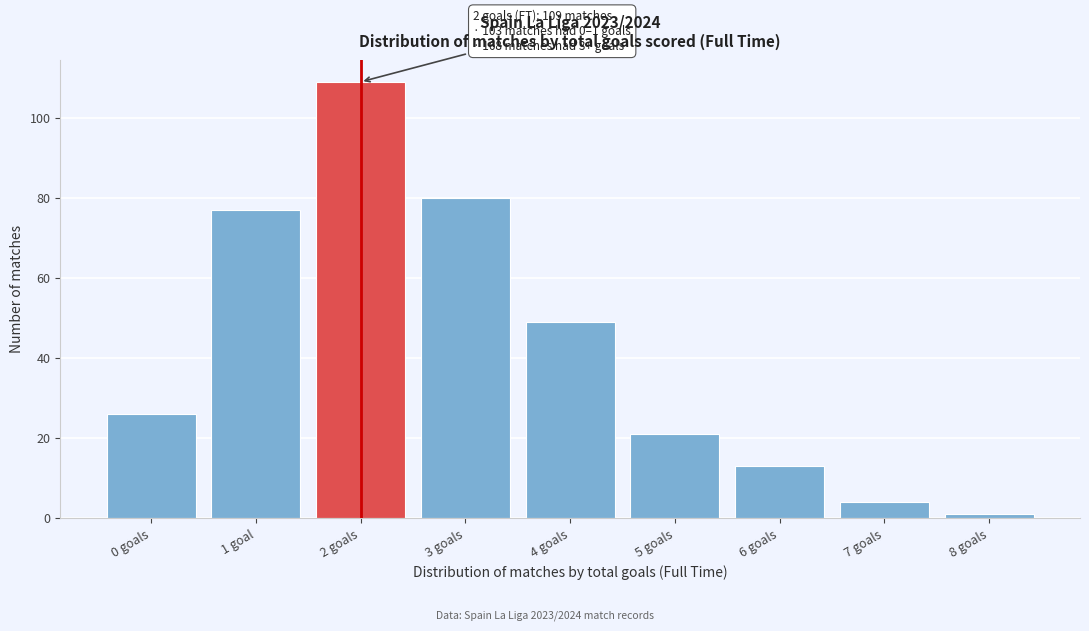

Reading left to right, transcribe all the data shown in this chart.

26	77	109	80	49	21	13	4	1